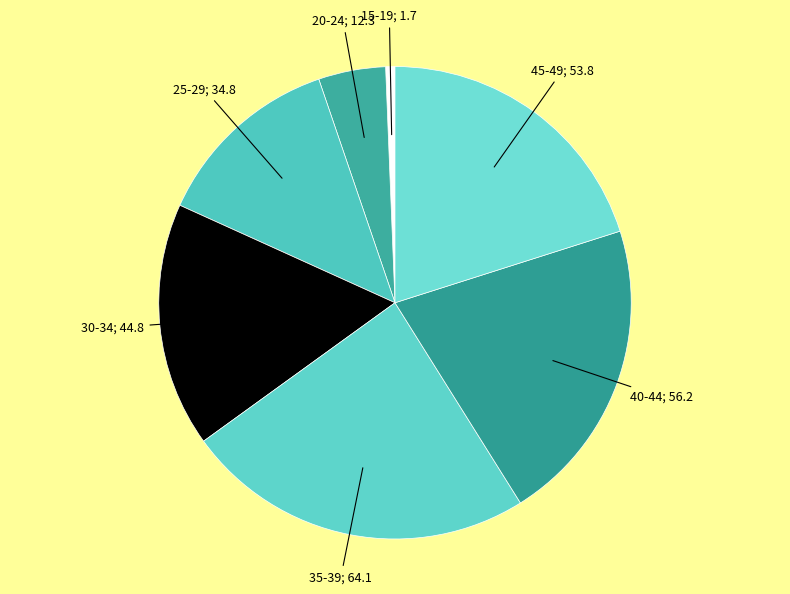

Which slice is the largest?

35-39